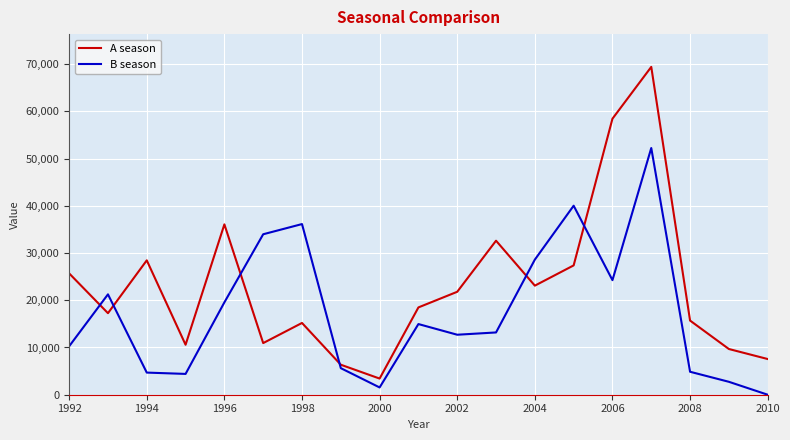

Rank the series by their maximum value, from highest to lowest.

A season, B season